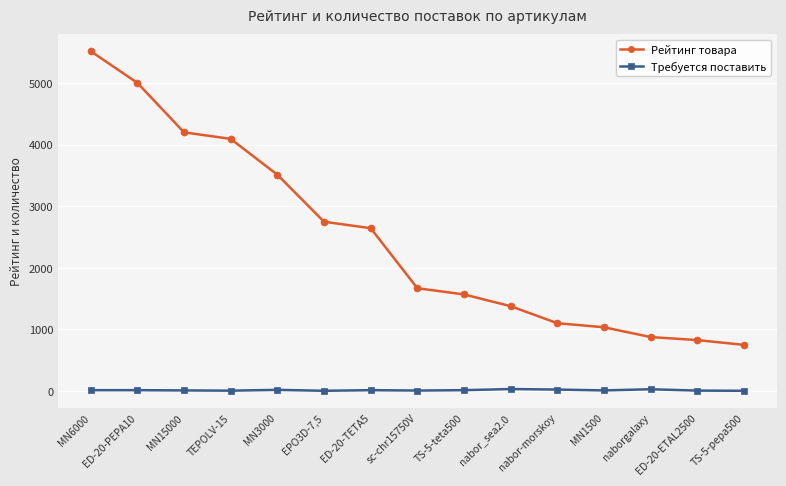

List the series in order of their overall mean, lowest first.

Требуется поставить, Рейтинг товара